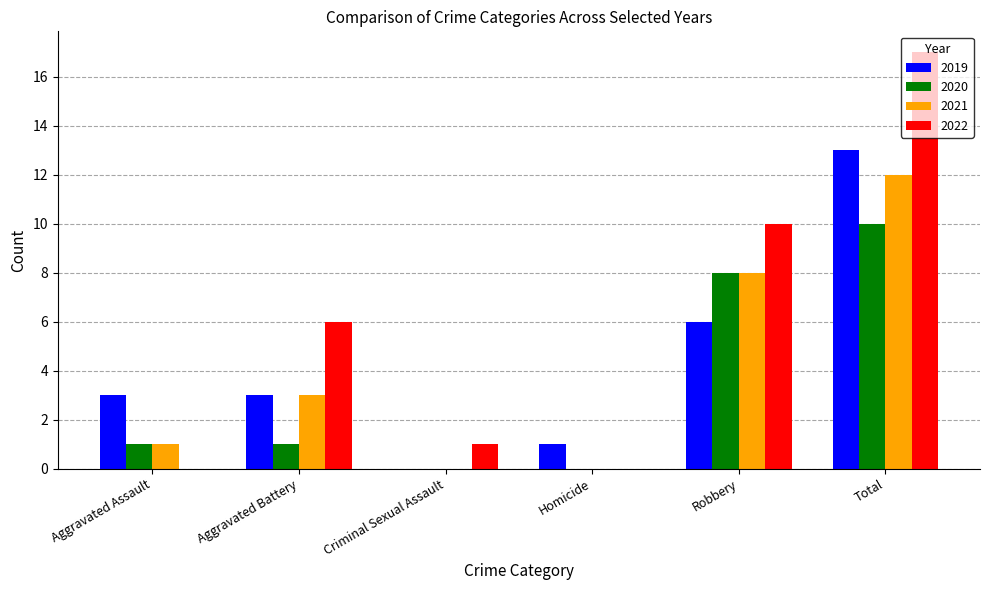

Between Criminal Sexual Assault and Robbery, which series saw the biggest shift?

2022